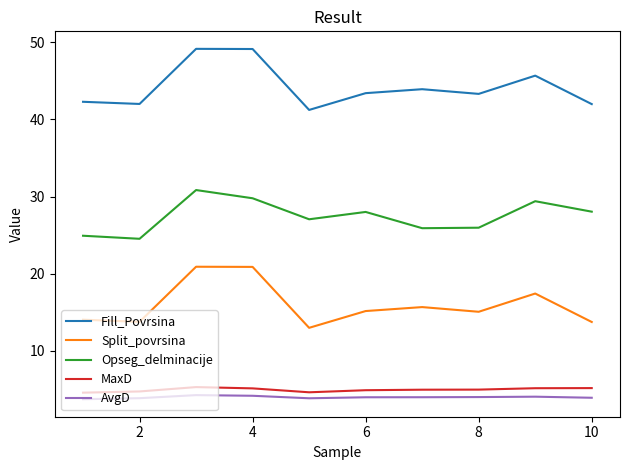

True or false: AvgD and Split_povrsina intersect in this chart.

False